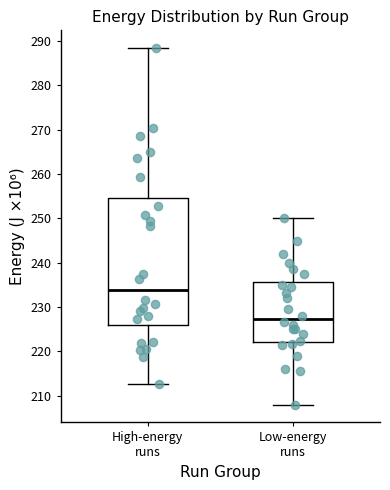

Which box's median line is the highest?

High-energy runs